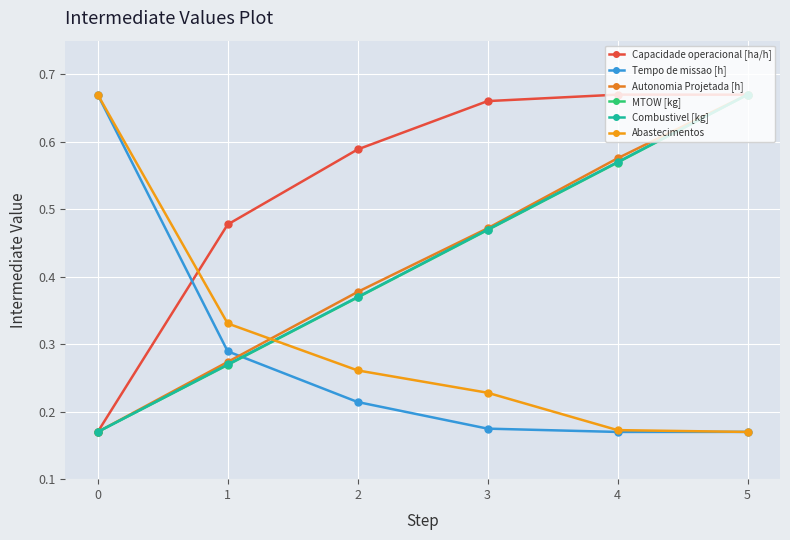

True or false: Capacidade operacional [ha/h] has more than 1 points higher than both neighbors.

False